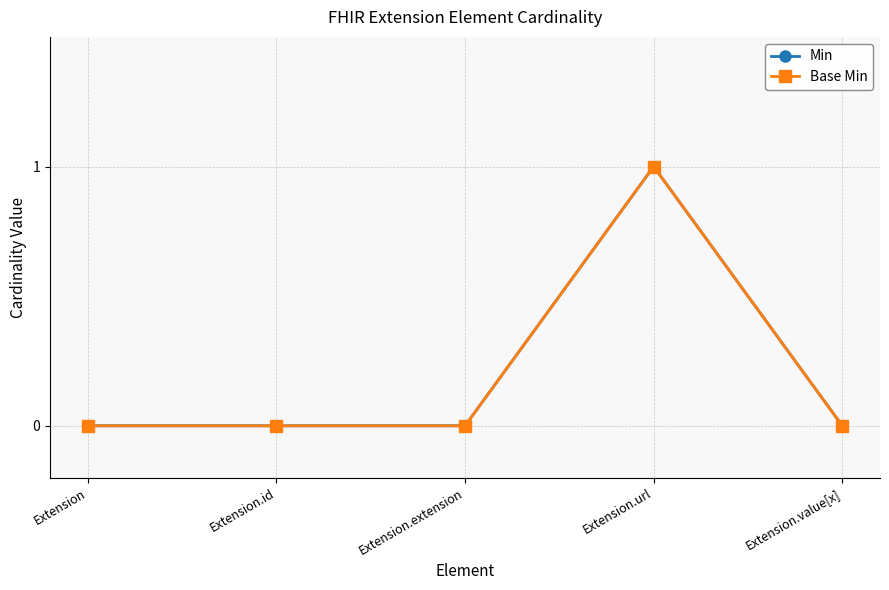

True or false: Min has more than 0 points higher than both neighbors.

True